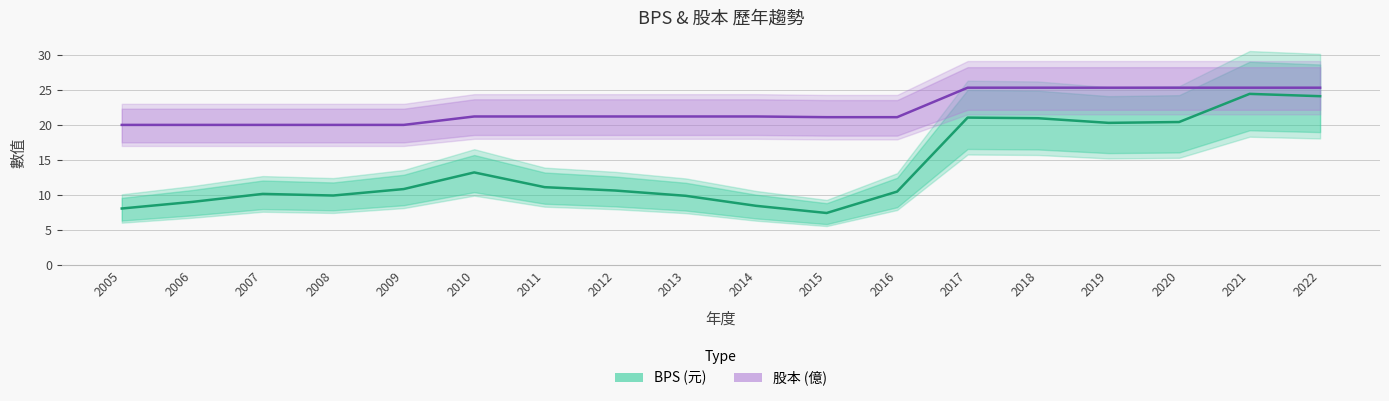

True or false: BPS (元) has a value of 24.4 at 2021.

True